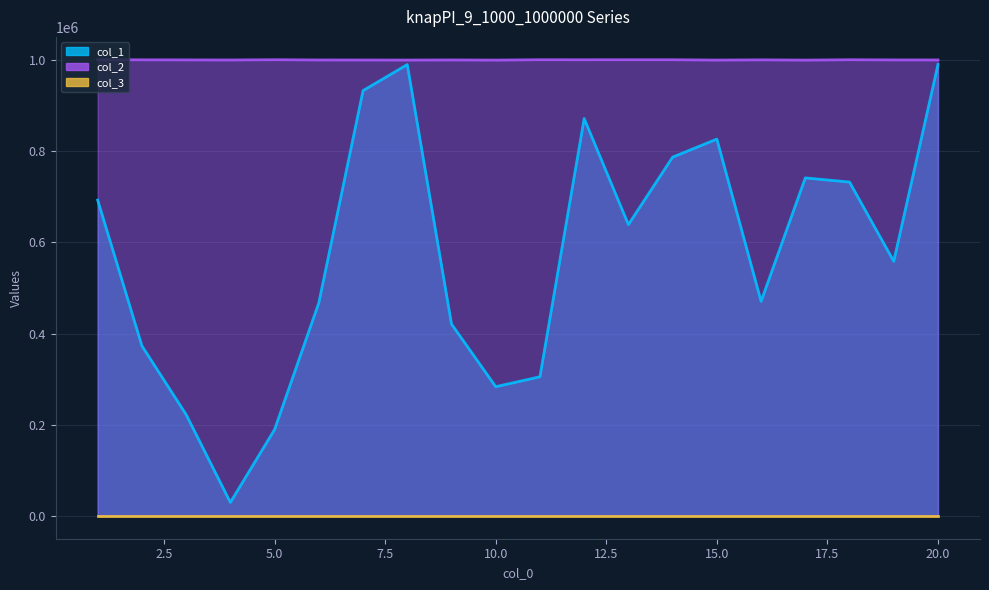

What is the lowest value of the col_1 series?

29659